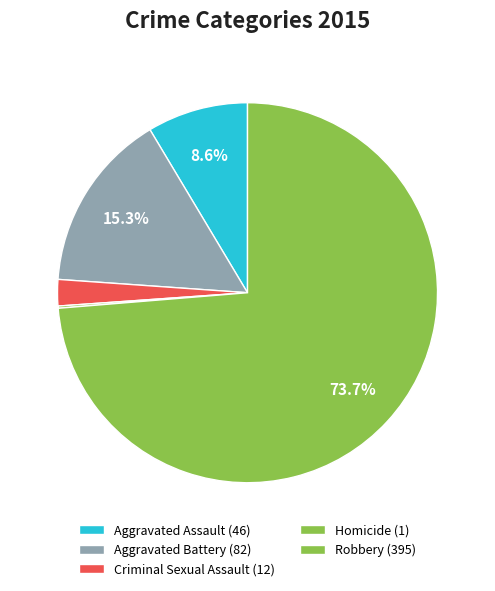

What is the smallest slice in the pie chart?

Homicide